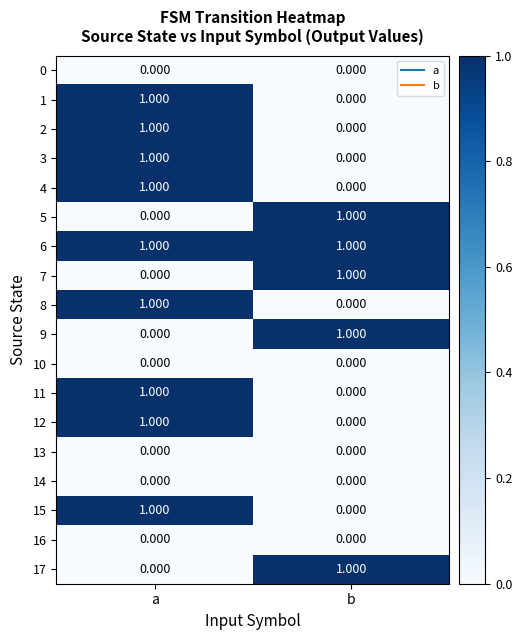

Which category has the highest value in the 2 series?

a